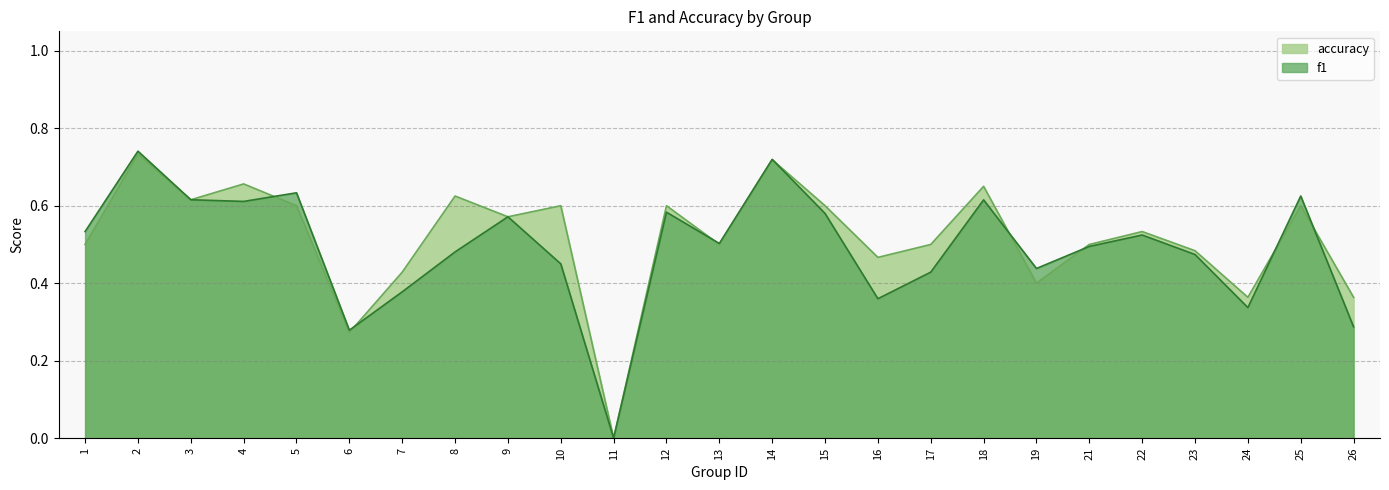

What is the average value of the f1 series?

0.5